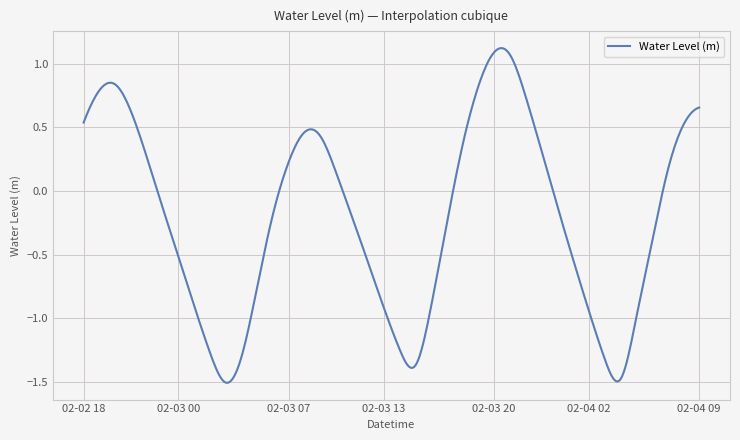

What is the difference between the maximum and minimum values?

2.6